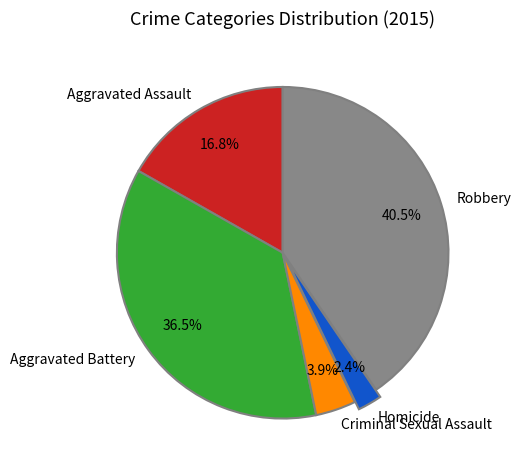

Approximately how many times larger is the value at Aggravated Assault compared to Aggravated Battery?

0.5